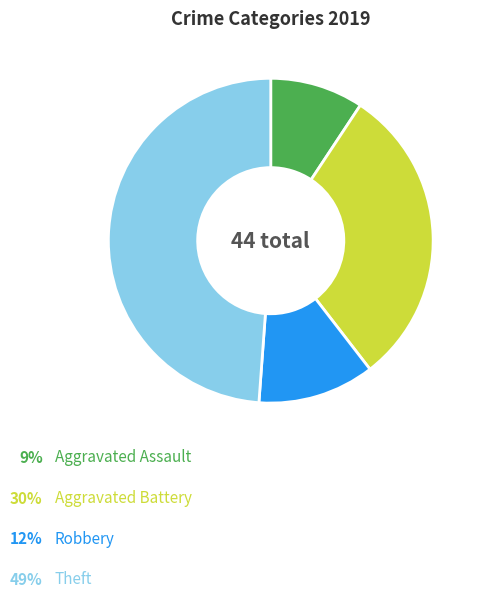

Is there any slice that represents more than half of the pie?

No